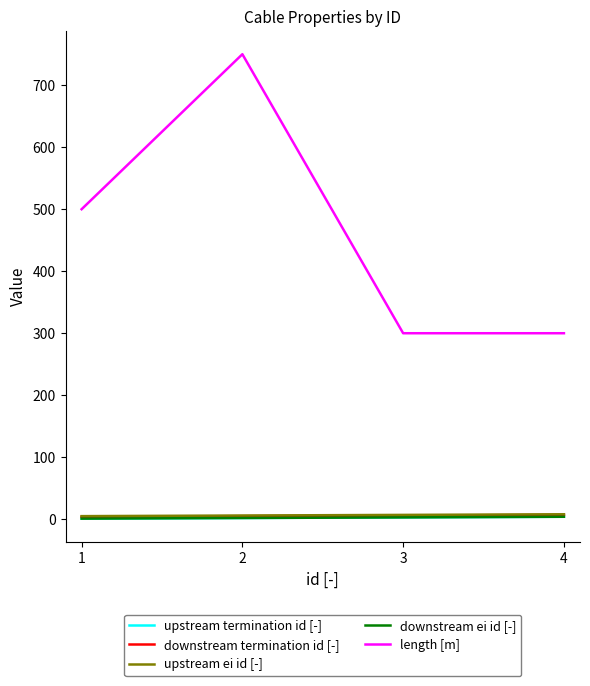

At which label does upstream termination id [-] reach its peak?

4